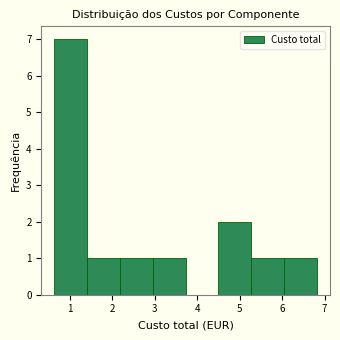

Reading left to right, transcribe this chart: for each bar, give the range it covers on the x-axis and its height. Neither the bar edges nor the heights are printed on the chart, so give them approximately, as read against the axes.

0.6 to 1.4: 7
1.4 to 2.2: 1
2.2 to 3.0: 1
3.0 to 3.7: 1
3.7 to 4.5: 0
4.5 to 5.3: 2
5.3 to 6.0: 1
6.0 to 6.8: 1